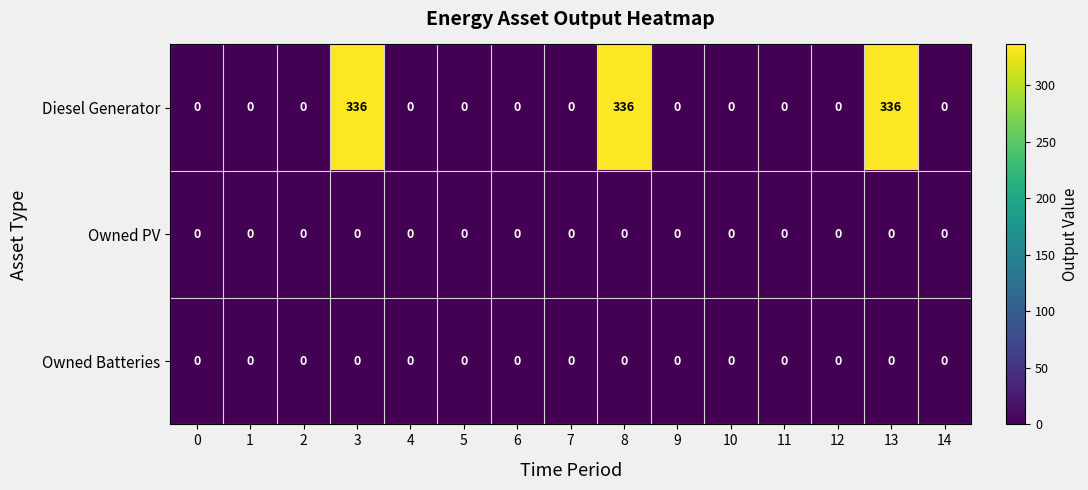

True or false: Diesel Generator has a value of 508 at 3.

False